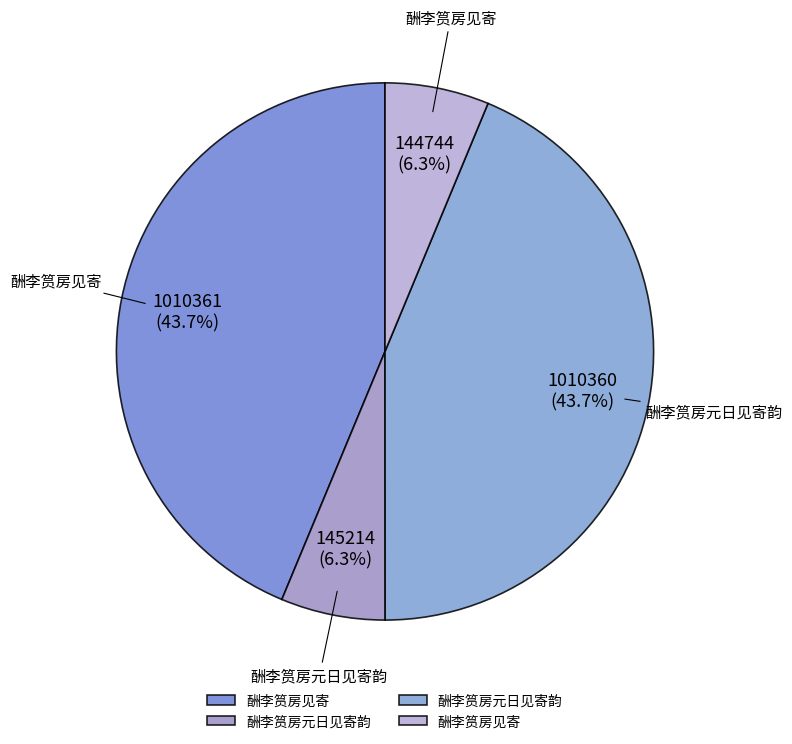

To the nearest percent, what is the average slice percentage?

25%